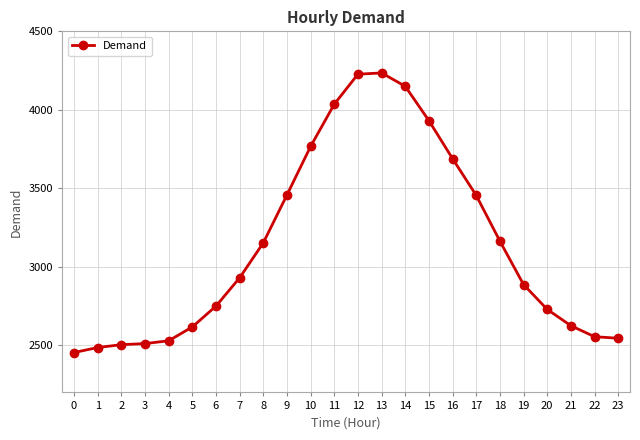

The value at 12 is 4227. True or false?

True